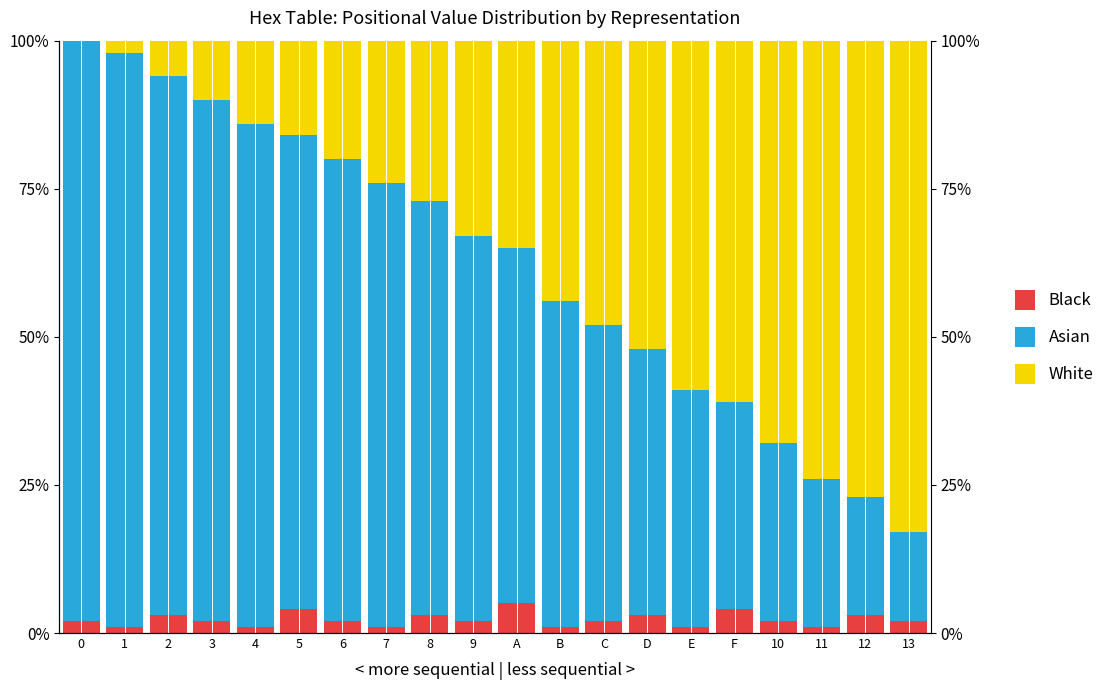

Is the value of Black at 6 greater than the value of Asian at C?

No